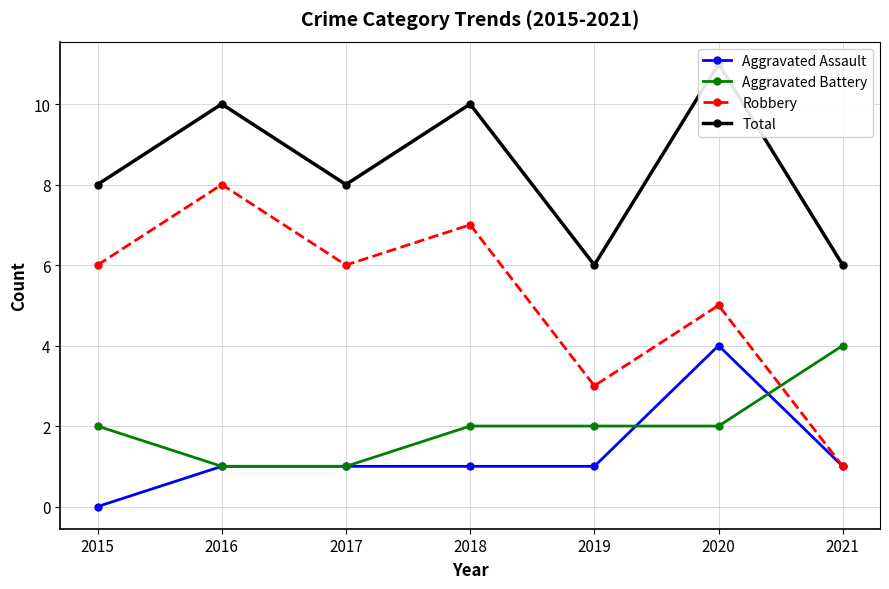

Rank the series by their maximum value, from lowest to highest.

Aggravated Assault, Aggravated Battery, Robbery, Total